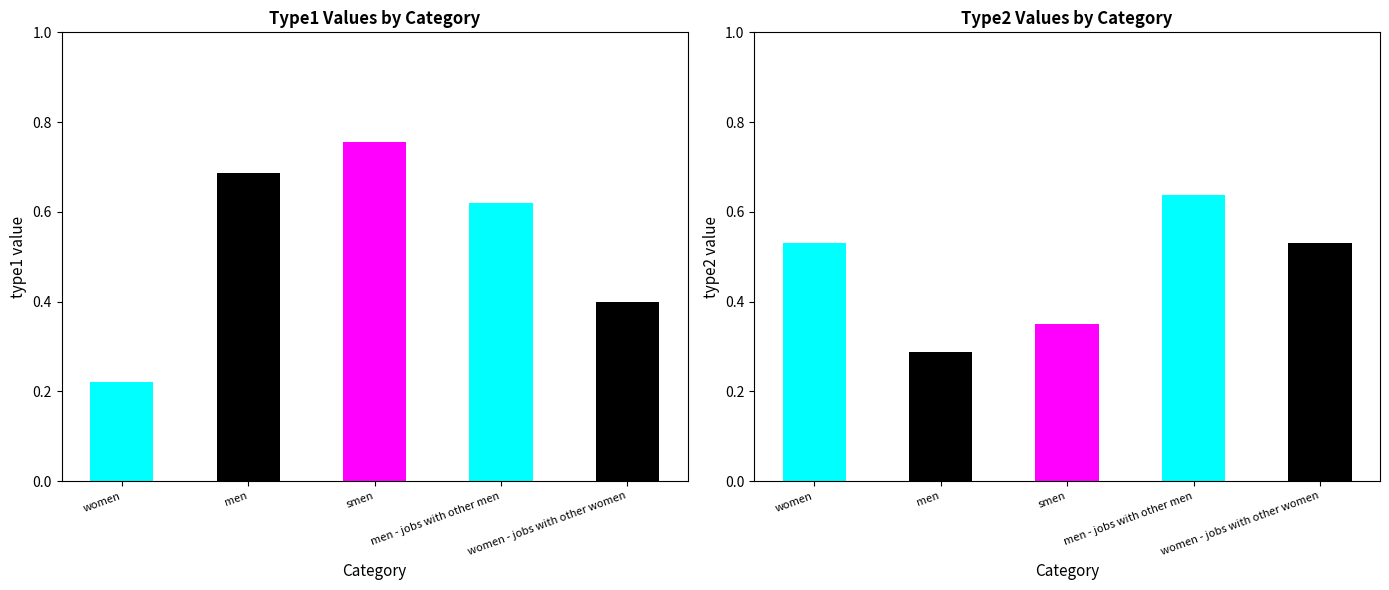

At which category does the chart reach its peak across all series?

smen